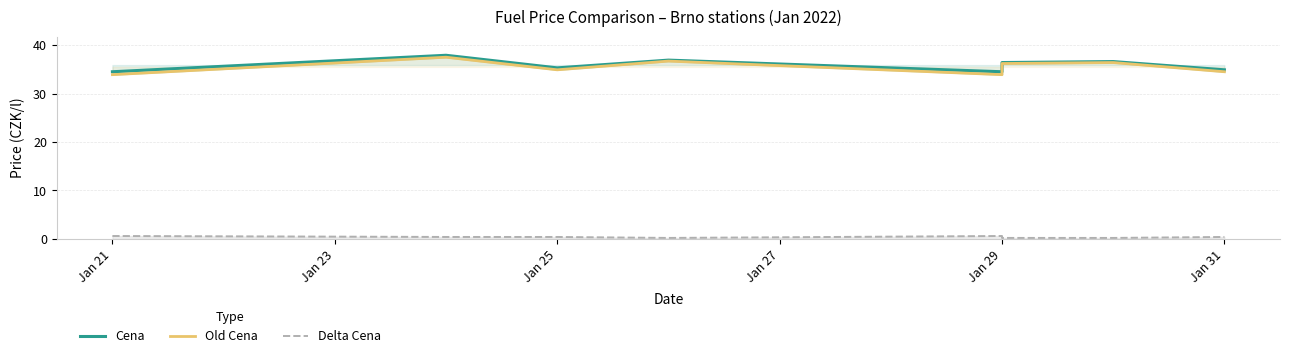

What is the maximum value shown in the chart?

37.9